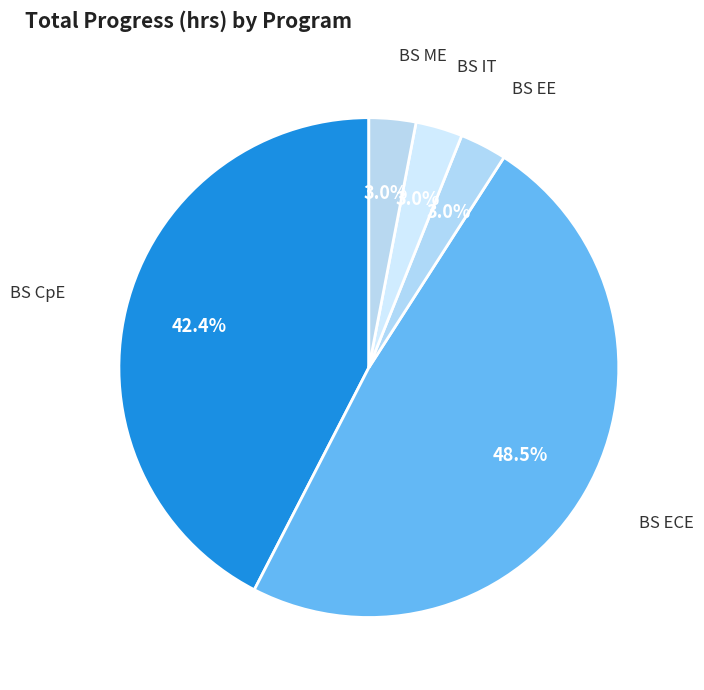

What percentage is NOT represented by BS ME?

97.0%